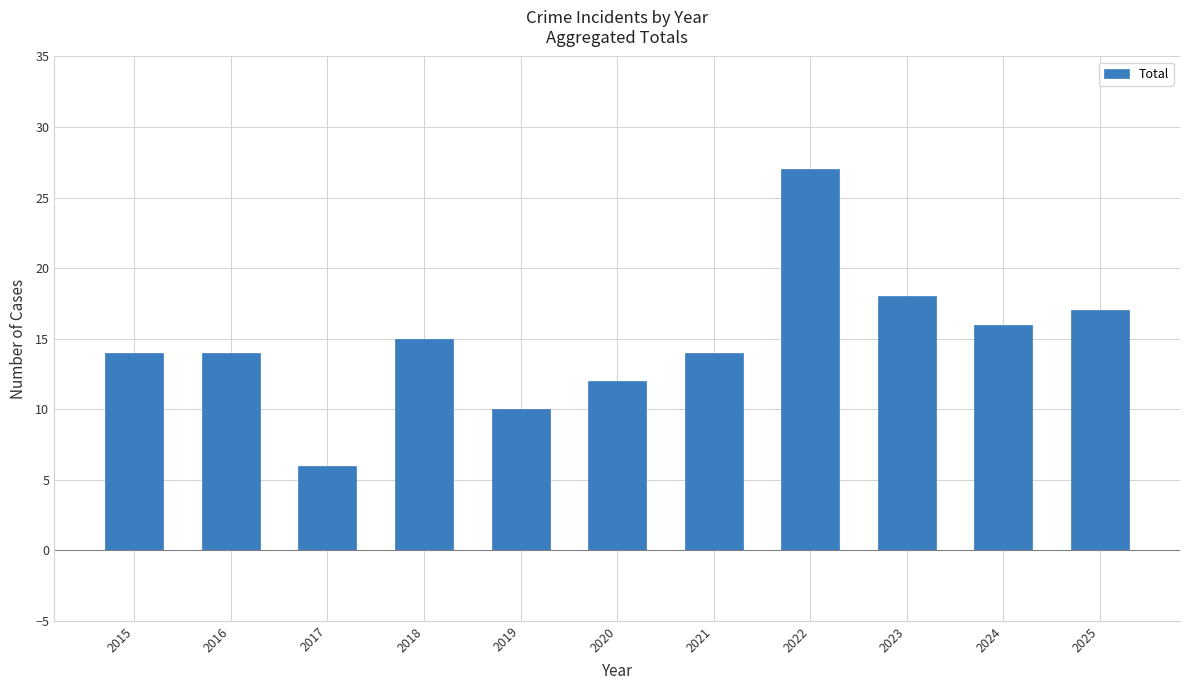

What is the value of the 8th bar from the left?

27